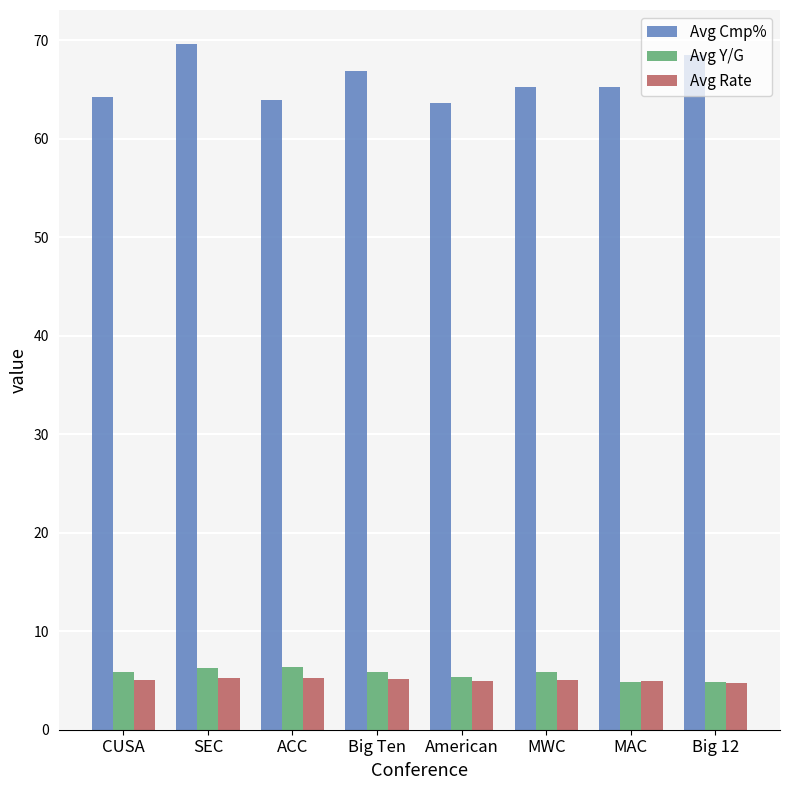

The value of Avg Rate at Big 12 is 8.2. True or false?

False